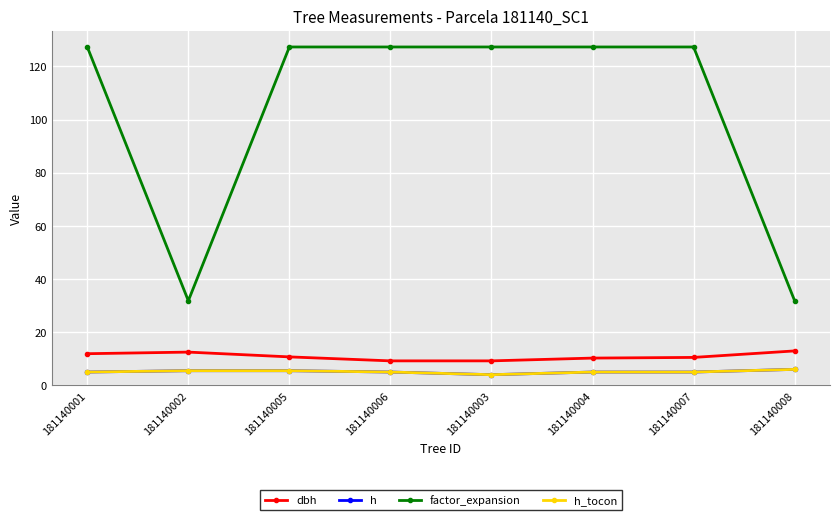

At which category is the sum across all series the highest?

181140001